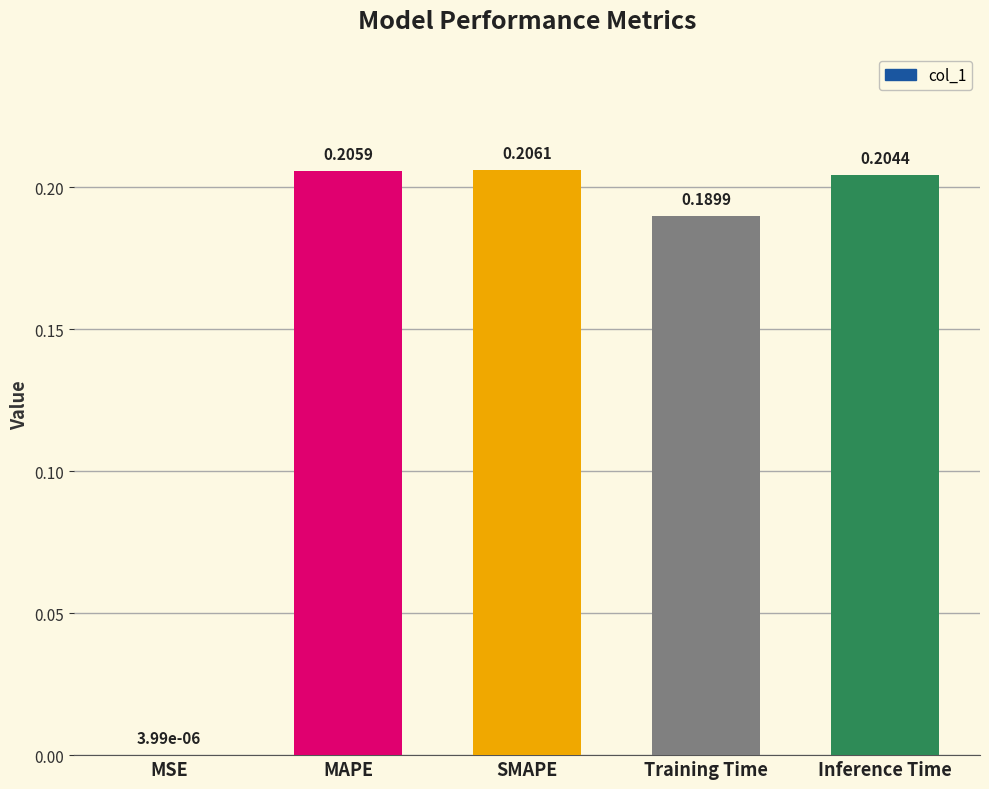

Which category has the highest value across all series?

SMAPE